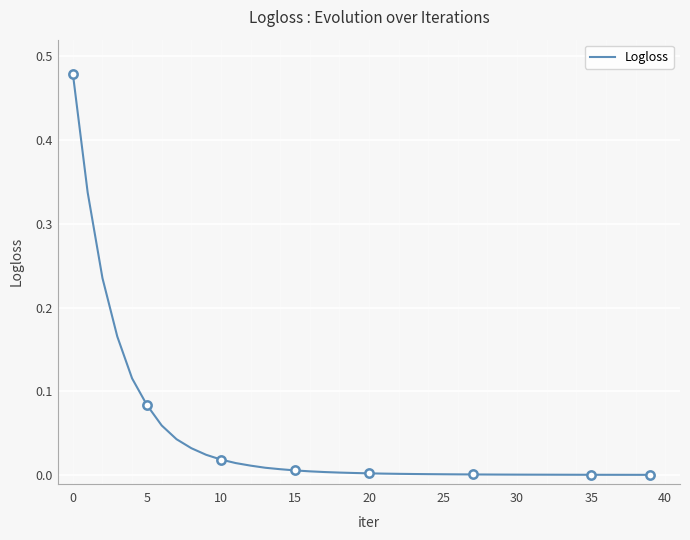

Which has a higher value, 20 or 23?

20